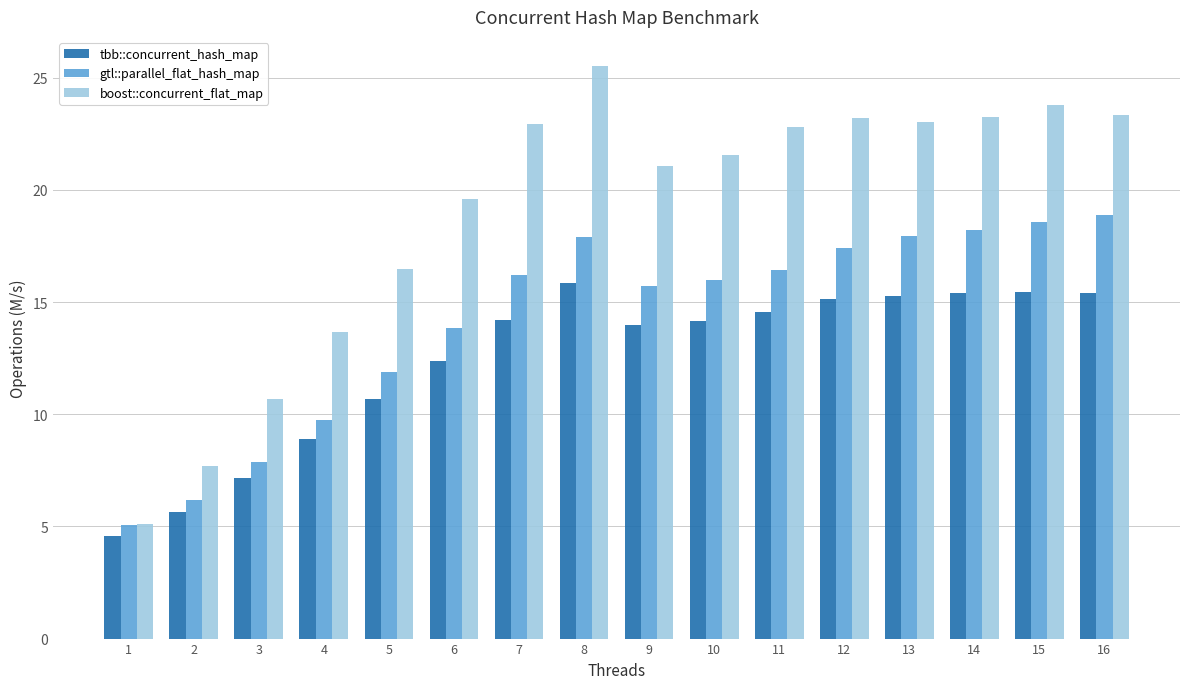

What is the total value across all series at 14?

56.9